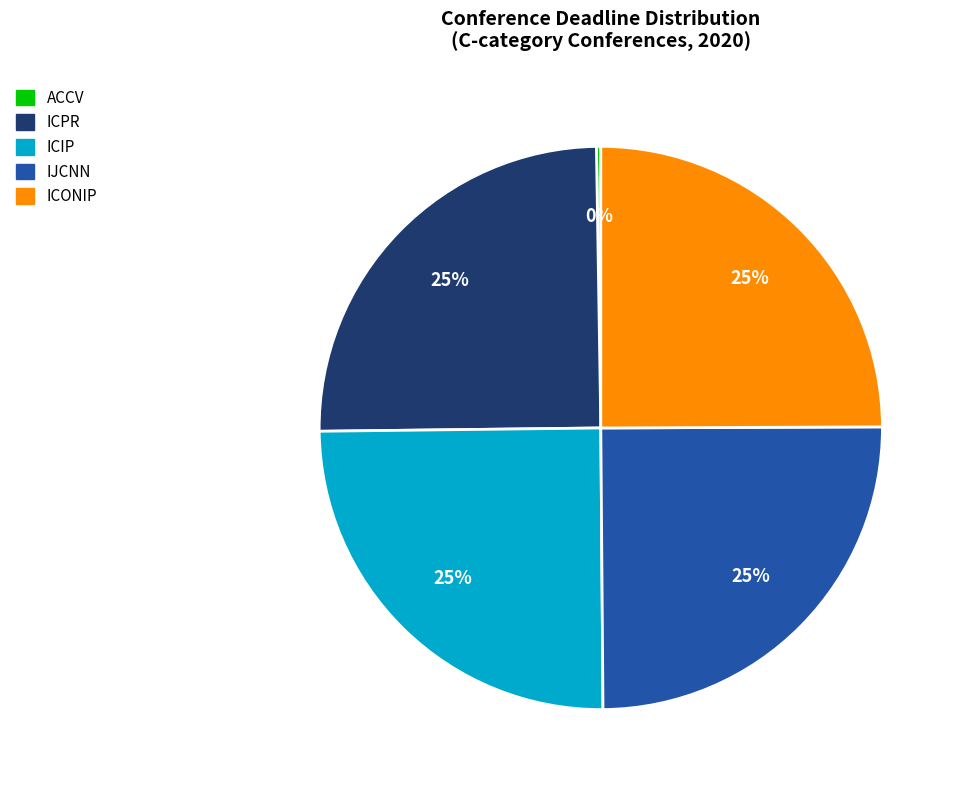

Is there any slice that represents more than half of the pie?

No